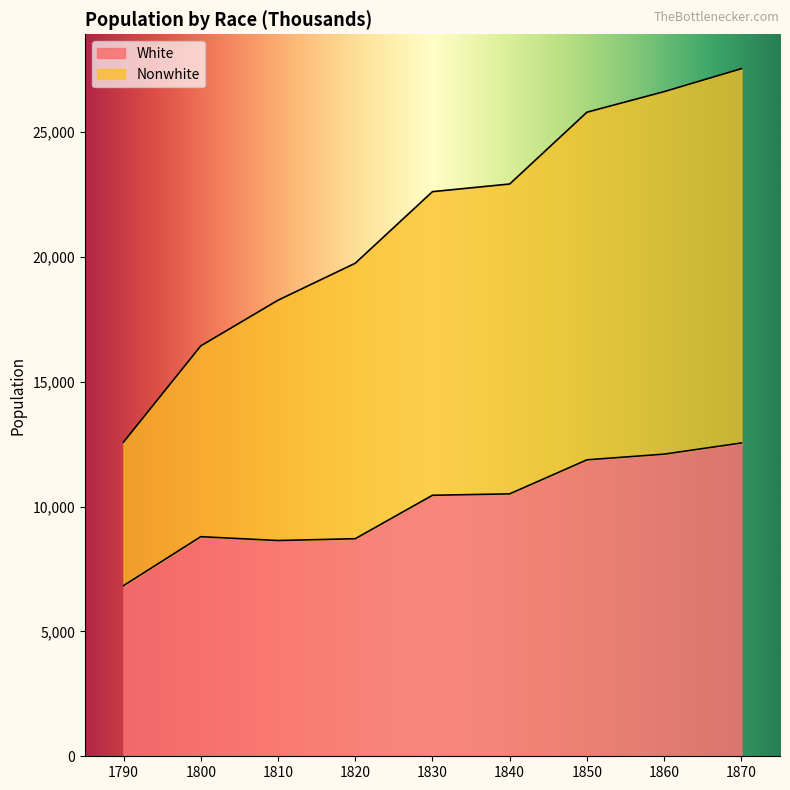

How many values in the Nonwhite series are below 22618?

4